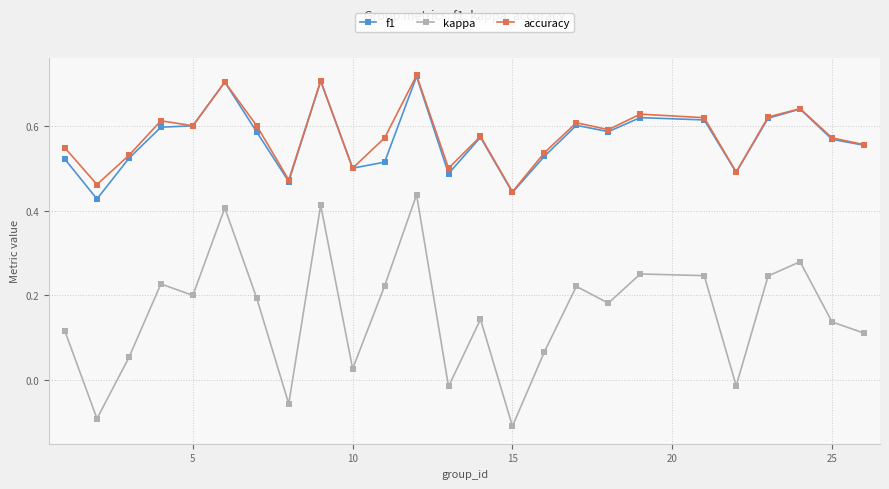

True or false: f1 and kappa cross at least once.

False